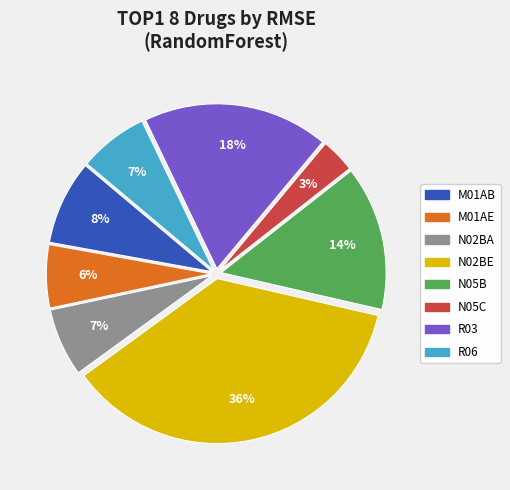

How many segments does this pie chart have?

8